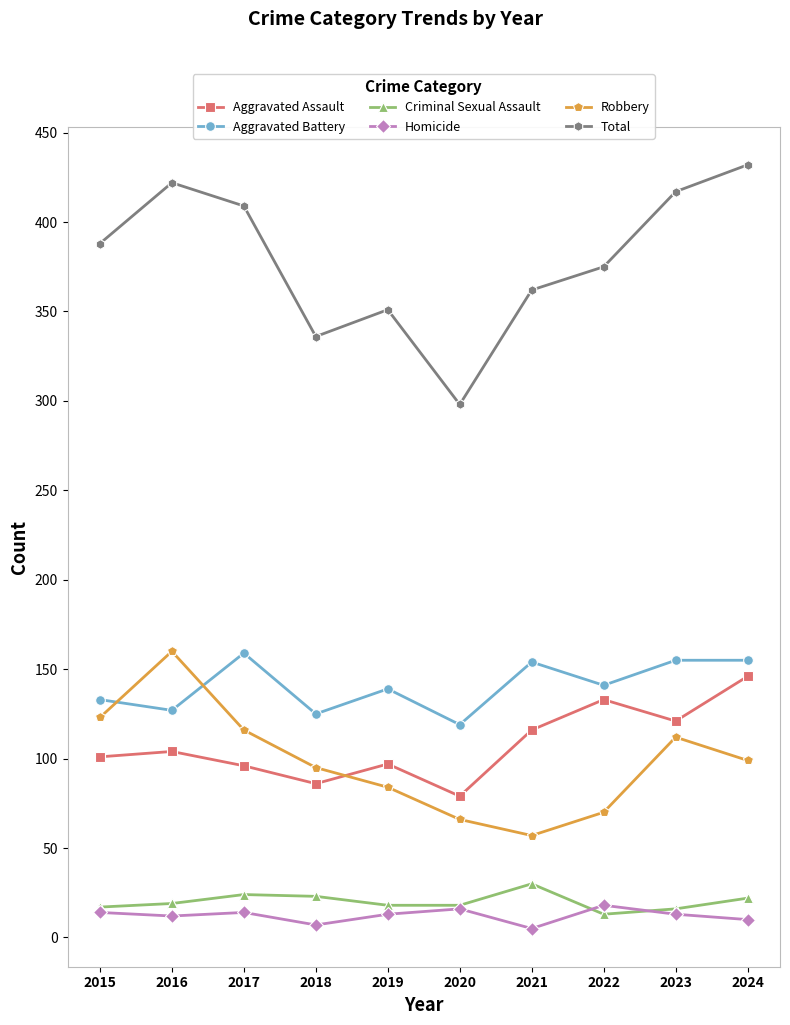

Is the value of Criminal Sexual Assault at 2015 greater than the value of Total at 2015?

No